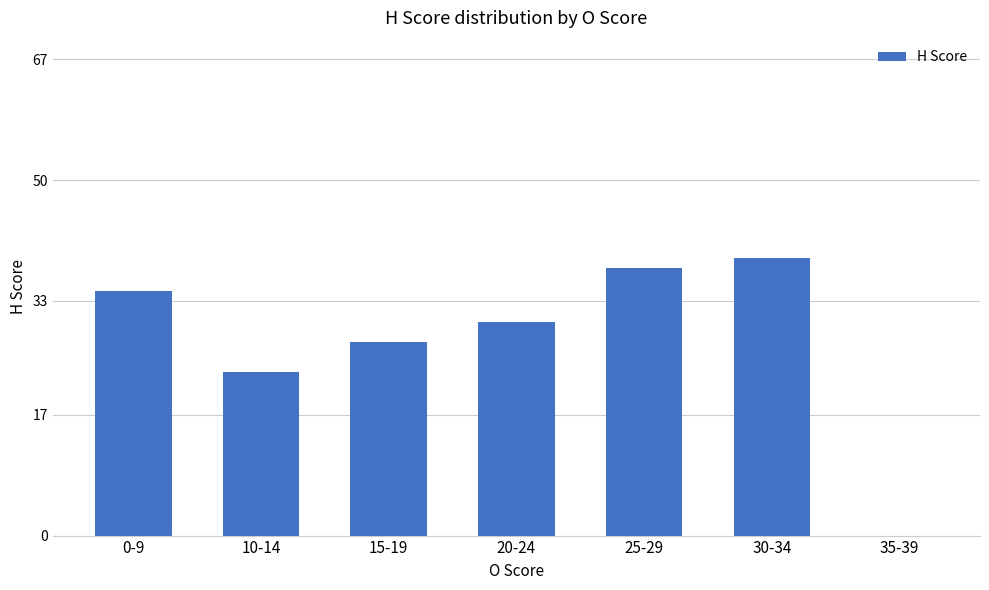

What is the ratio of the value at 30-34 to the value at 0-9?

1.1